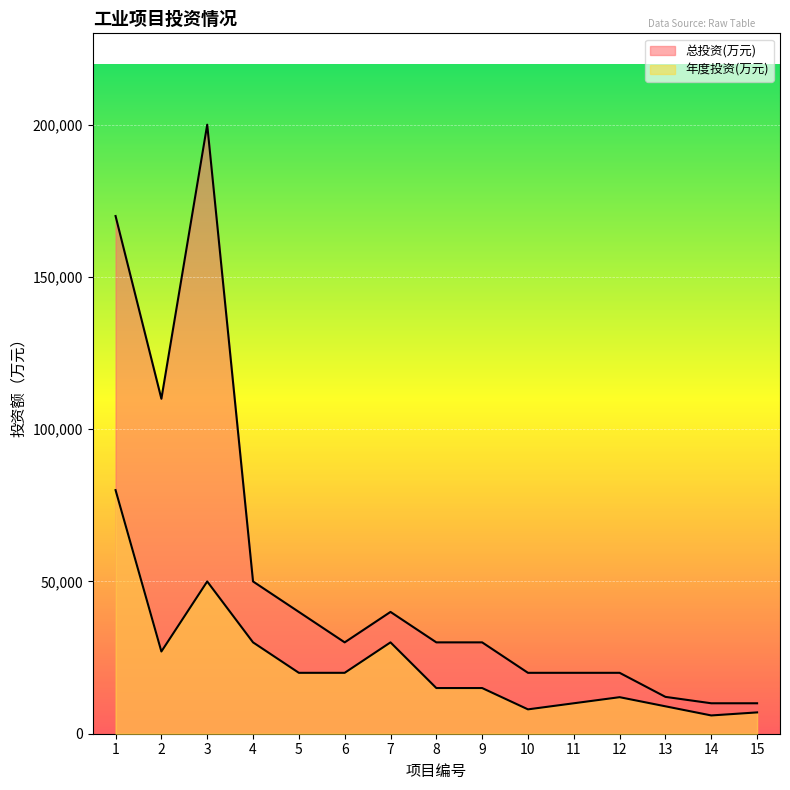

Rank the categories by 年度投资(万元) value from highest to lowest.

1, 3, 4, 7, 2, 5, 6, 8, 9, 12, 11, 13, 10, 15, 14